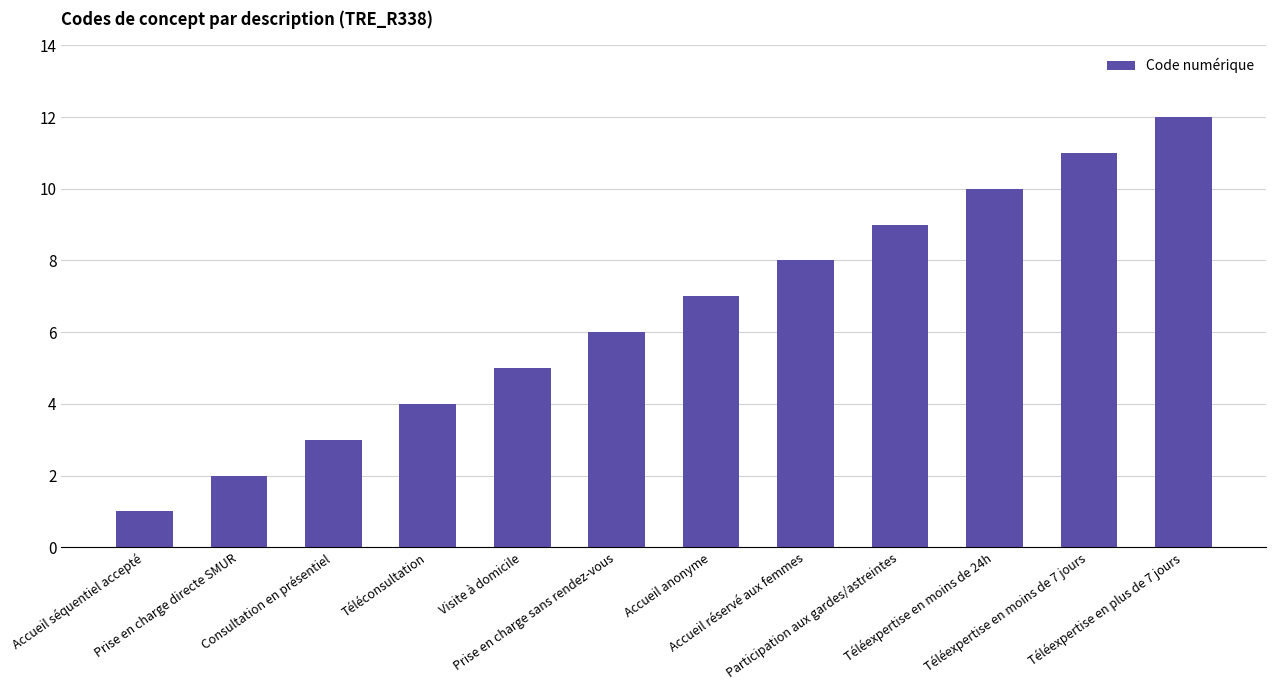

Reading left to right, what are all the values shown in this chart?

1	2	3	4	5	6	7	8	9	10	11	12